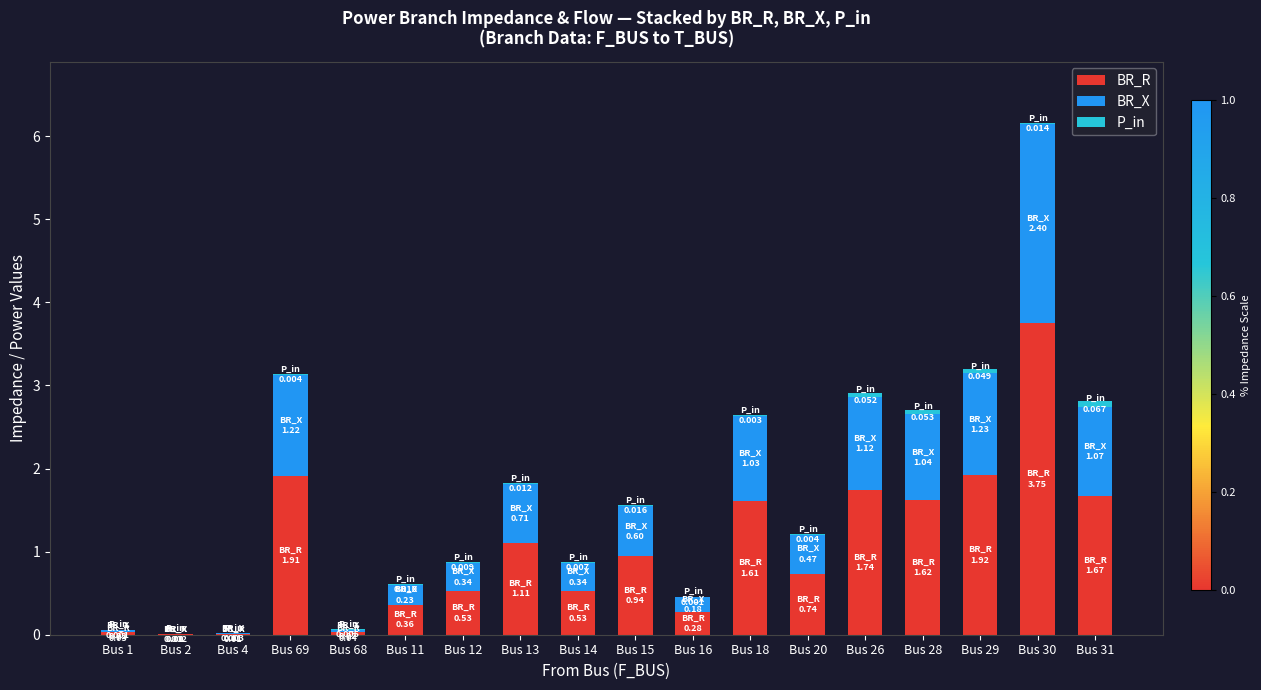

How many data points does each series have?

18